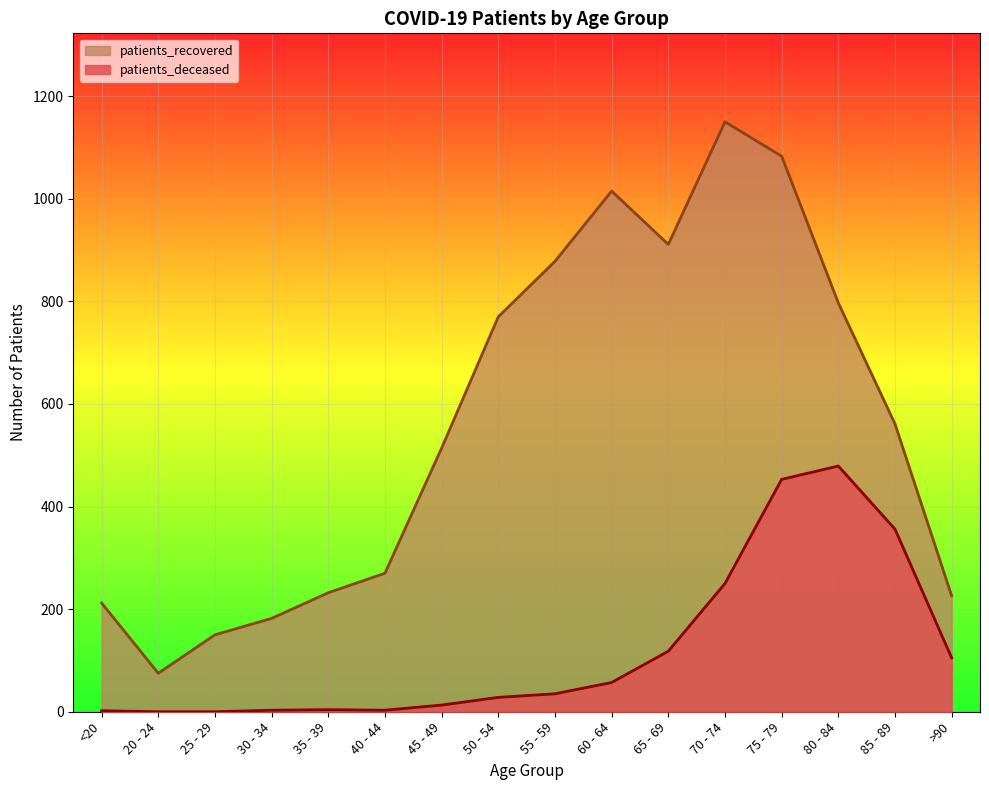

True or false: patients_recovered and patients_deceased cross at least once.

False